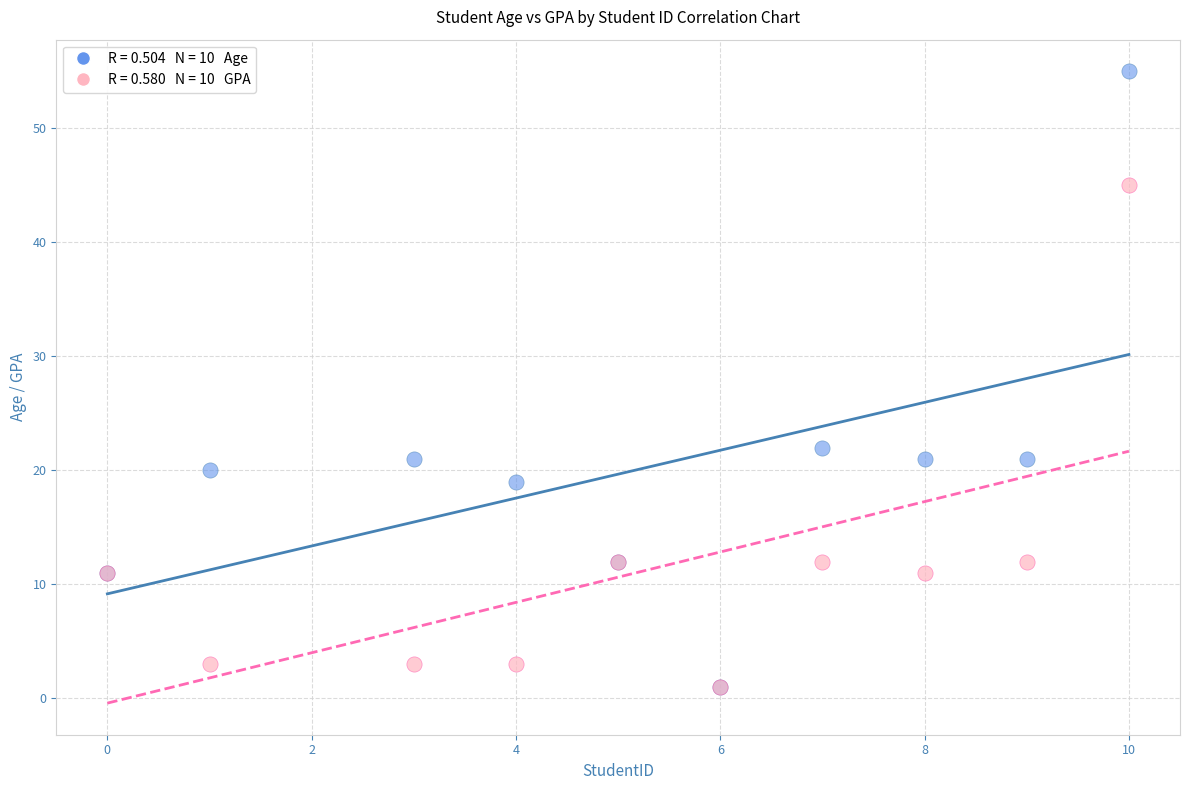

Across all series, what Y value is closest to 28?

22